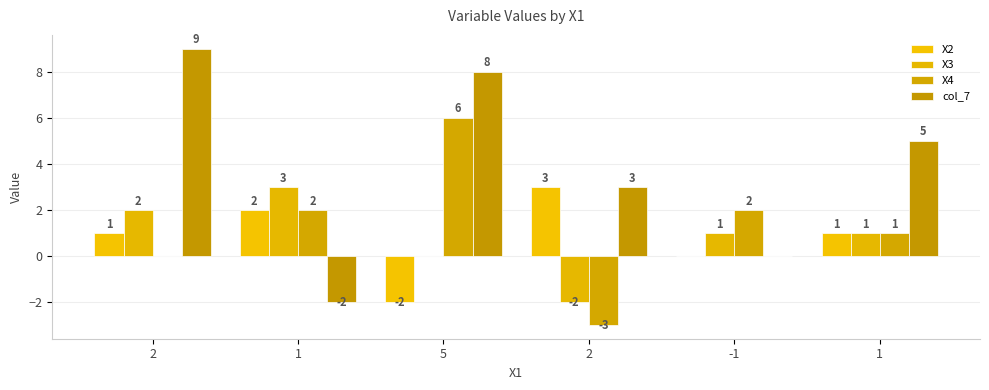

How many series are shown in this chart?

4